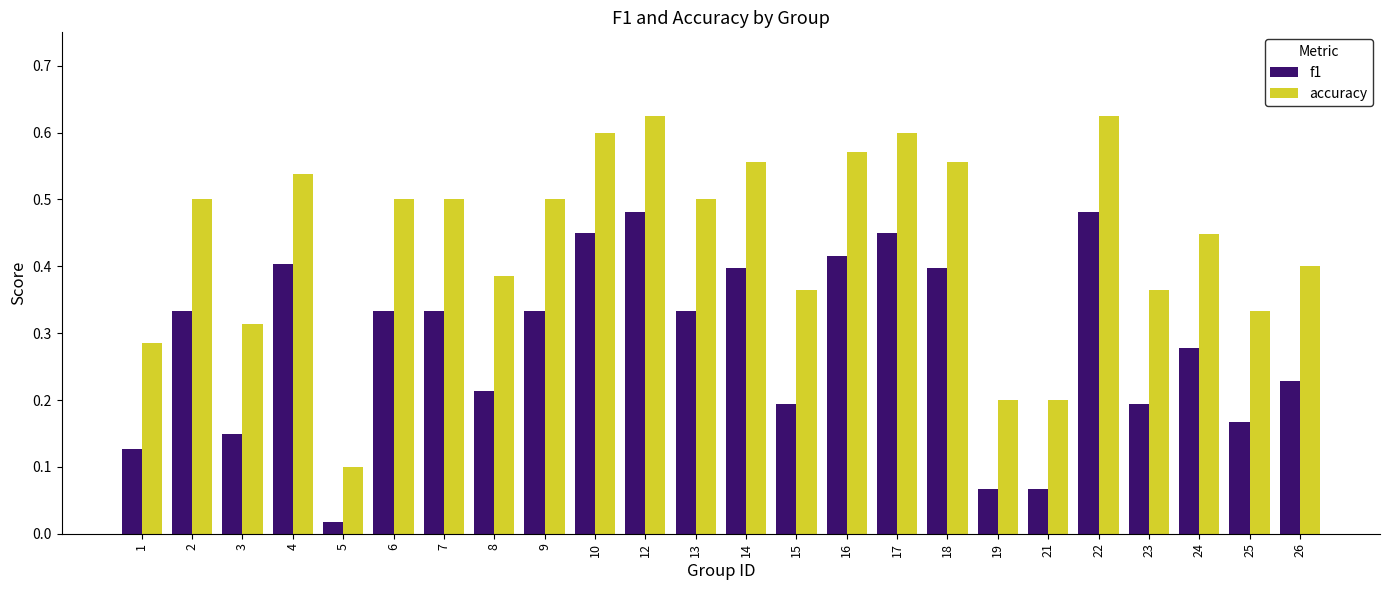

Which series has the largest range (max minus min)?

accuracy